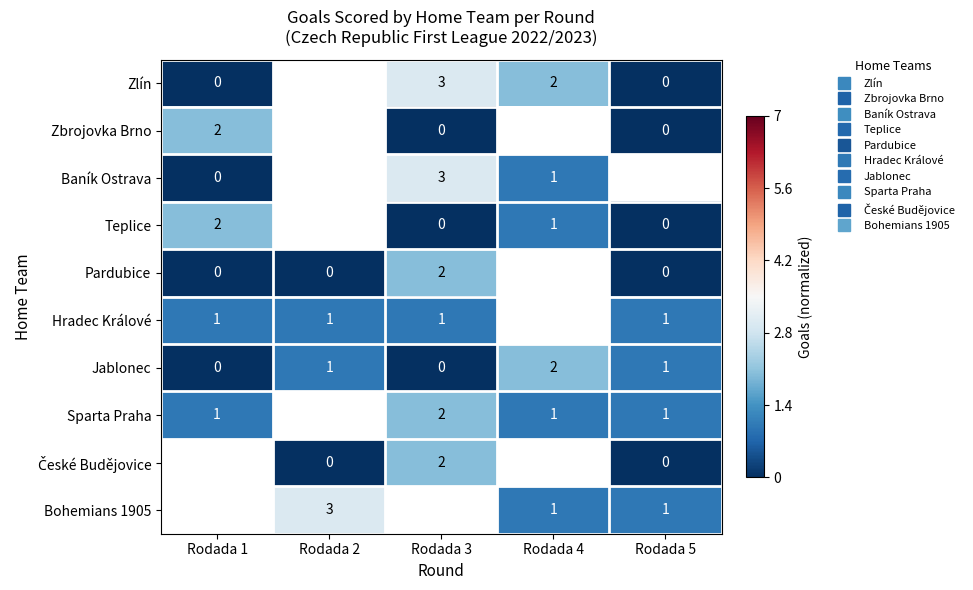

How many categories are shown in the chart?

5